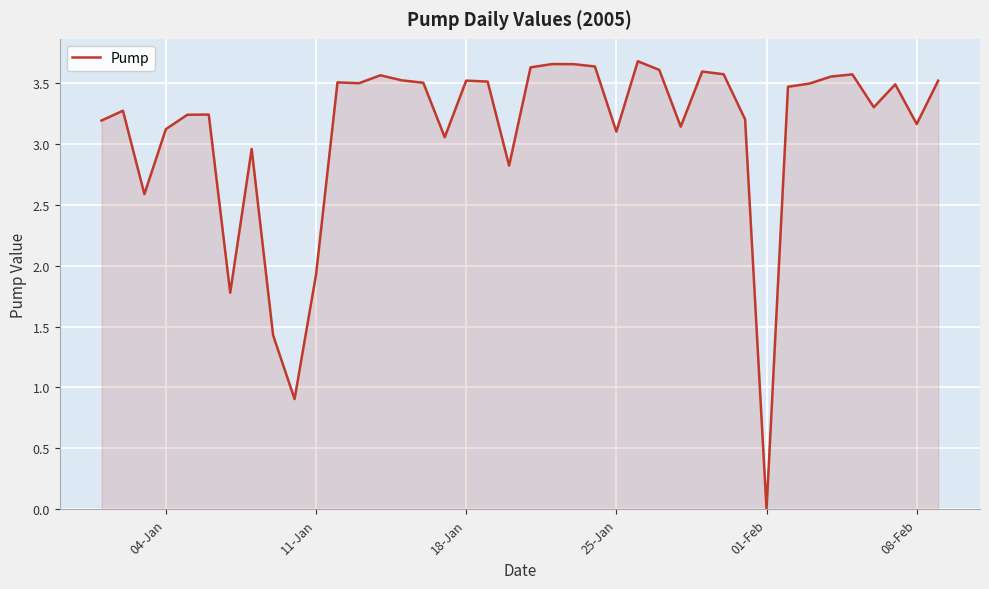

Does the chart have visible grid lines?

Yes